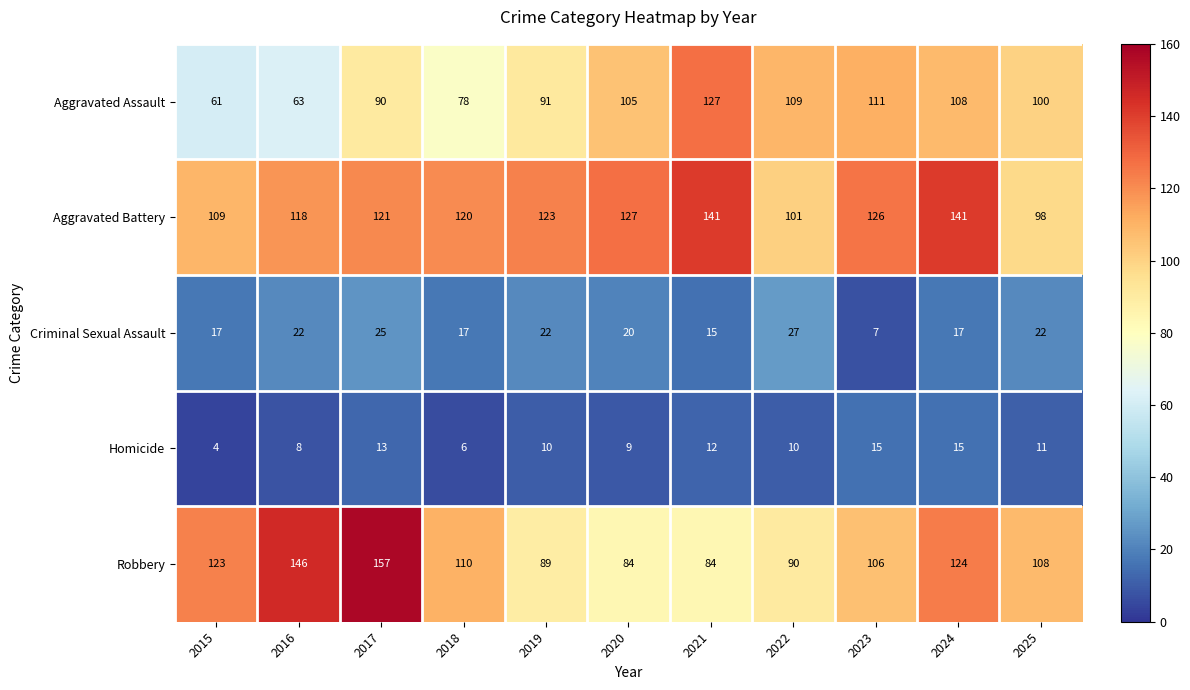

What is the difference between the Aggravated Battery values at 2017 and 2021?

20